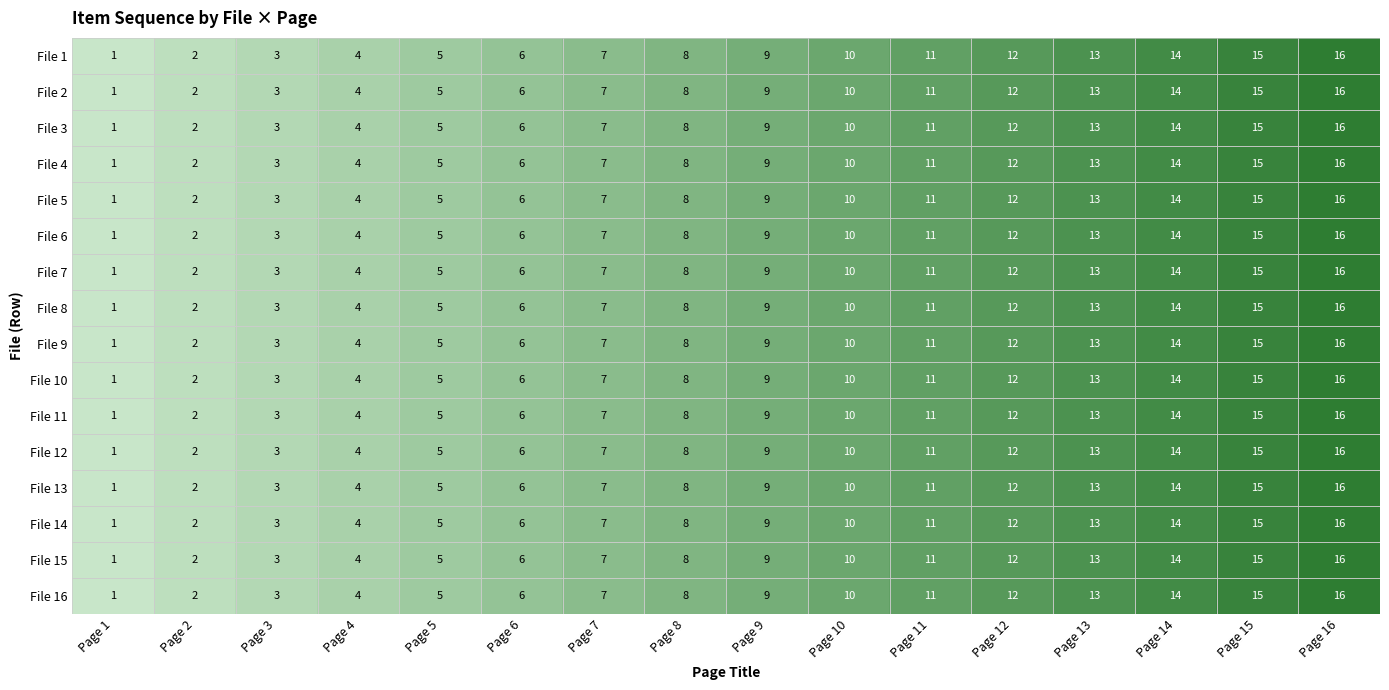

What is the difference between the maximum and minimum values in the File 13 series?

15